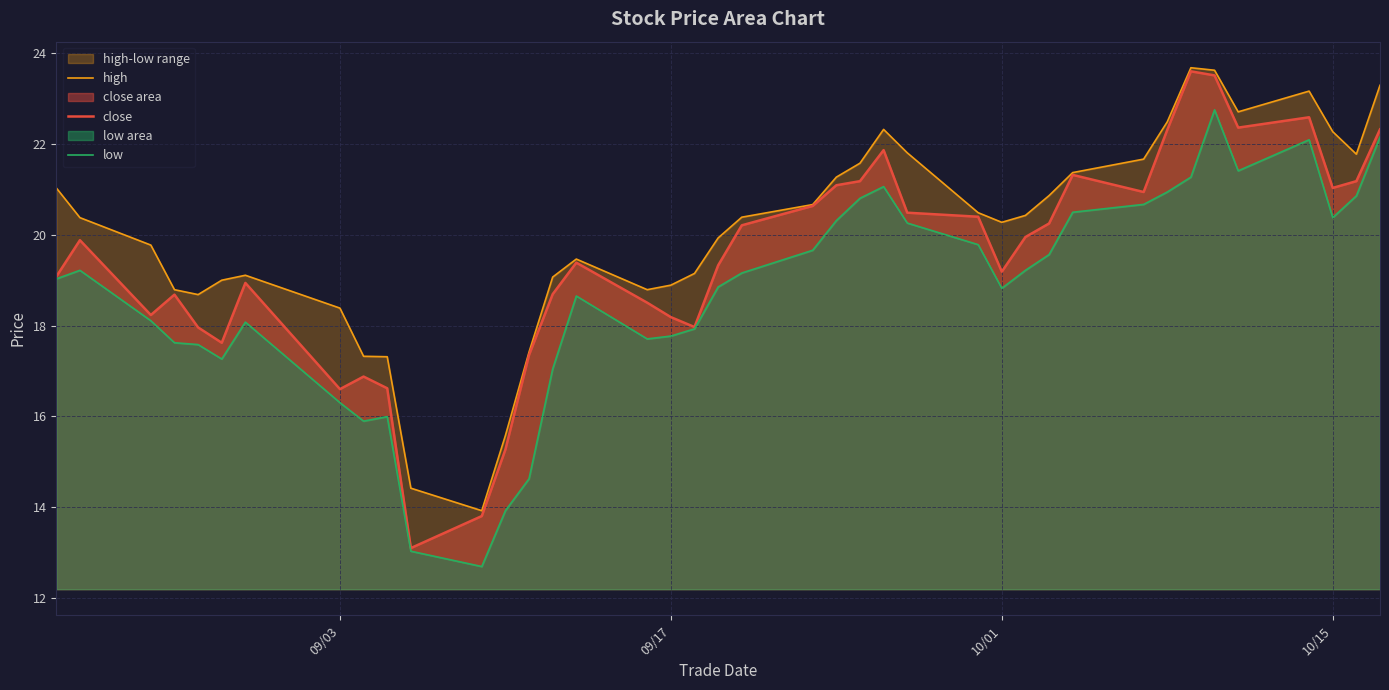

What is the highest value of the close series?

23.6